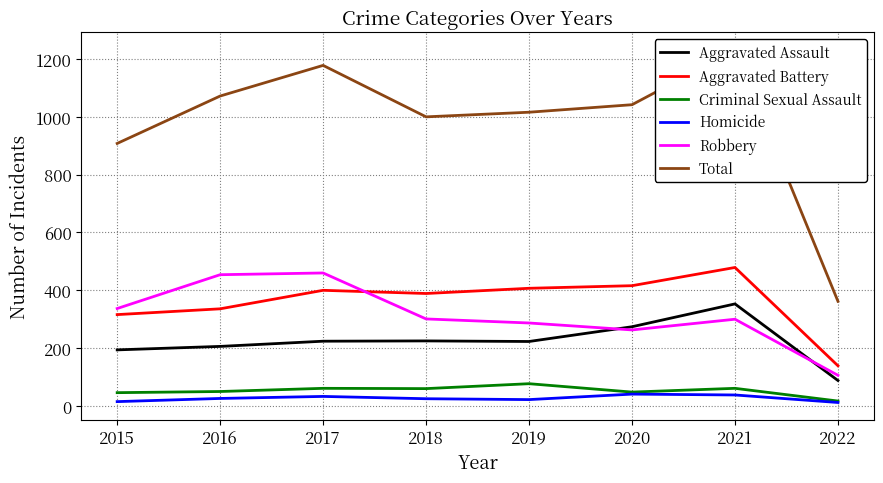

Reading right to left, extract all data points from this chart.

Aggravated Assault: 88	353	274	223	225	224	206	194
Aggravated Battery: 139	479	416	407	389	400	336	316
Criminal Sexual Assault: 17	61	48	77	60	61	50	46
Homicide: 12	38	41	22	25	33	26	15
Robbery: 106	300	263	287	301	460	454	337
Total: 362	1231	1042	1016	1000	1178	1072	908